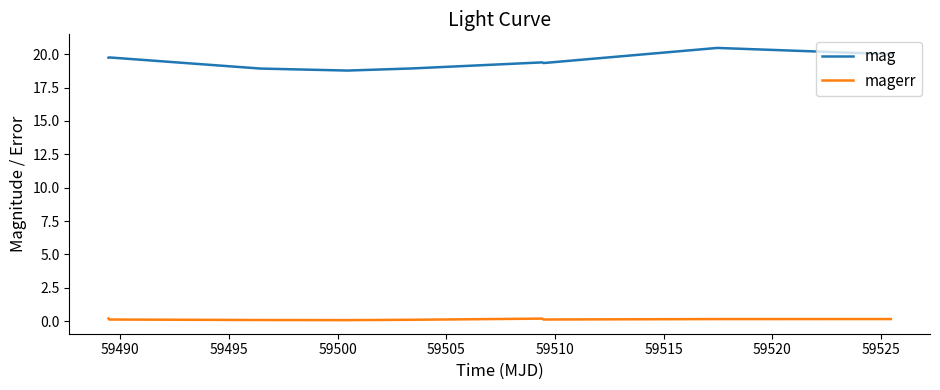

What is the average value of the magerr series?

0.1